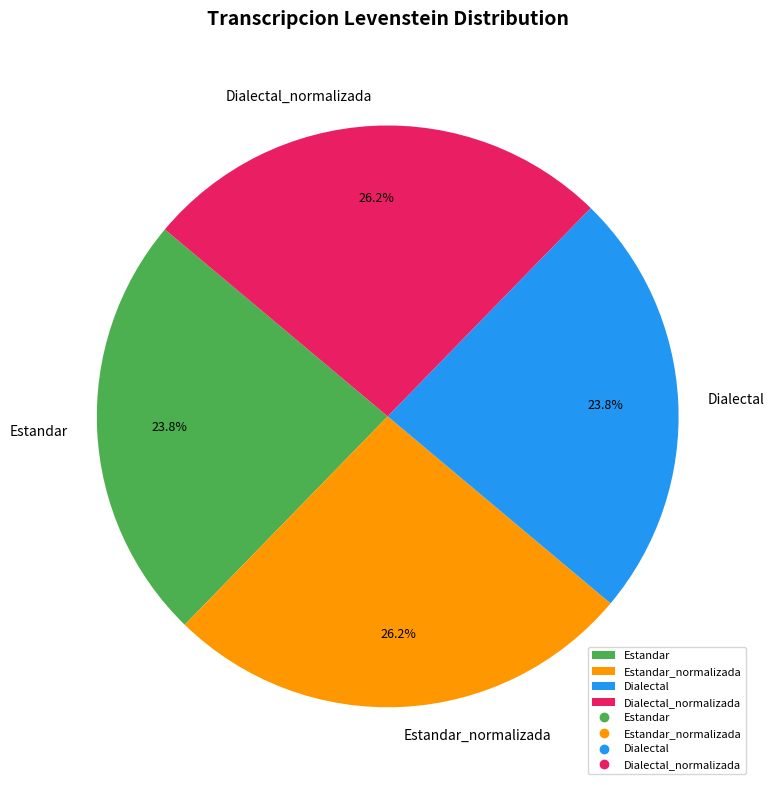

Approximately how many times larger is the value at Dialectal compared to Estandar_normalizada?

0.9